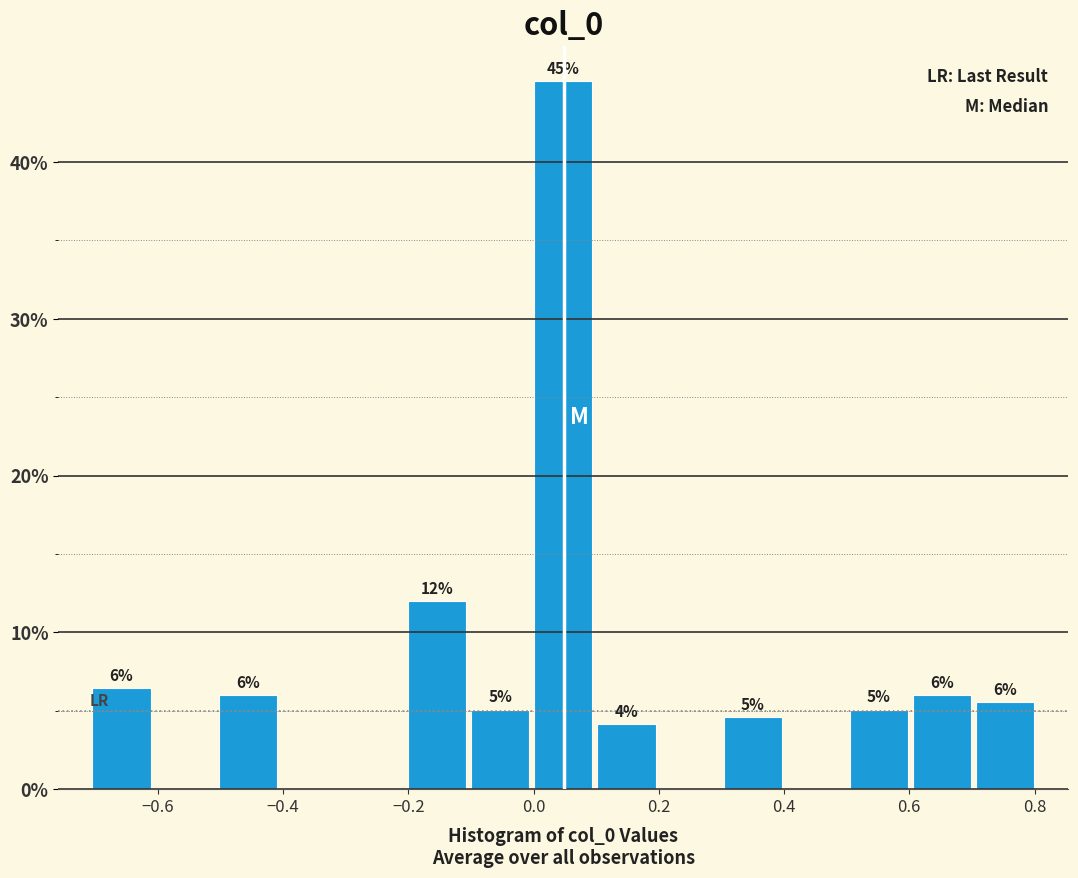

Over which range of the x-axis is the bar tallest?

0.0 to 0.1